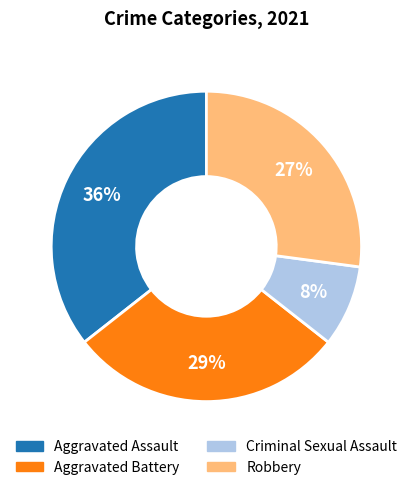

Does Aggravated Battery account for over 50% of the chart?

No